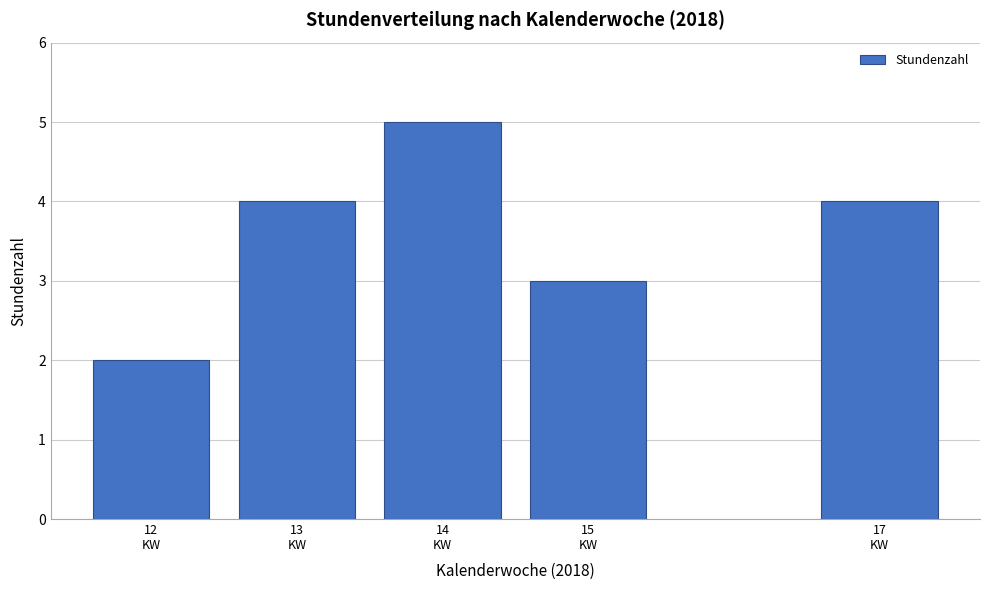

Reading right to left, extract all data points from this chart.

4	3	5	4	2